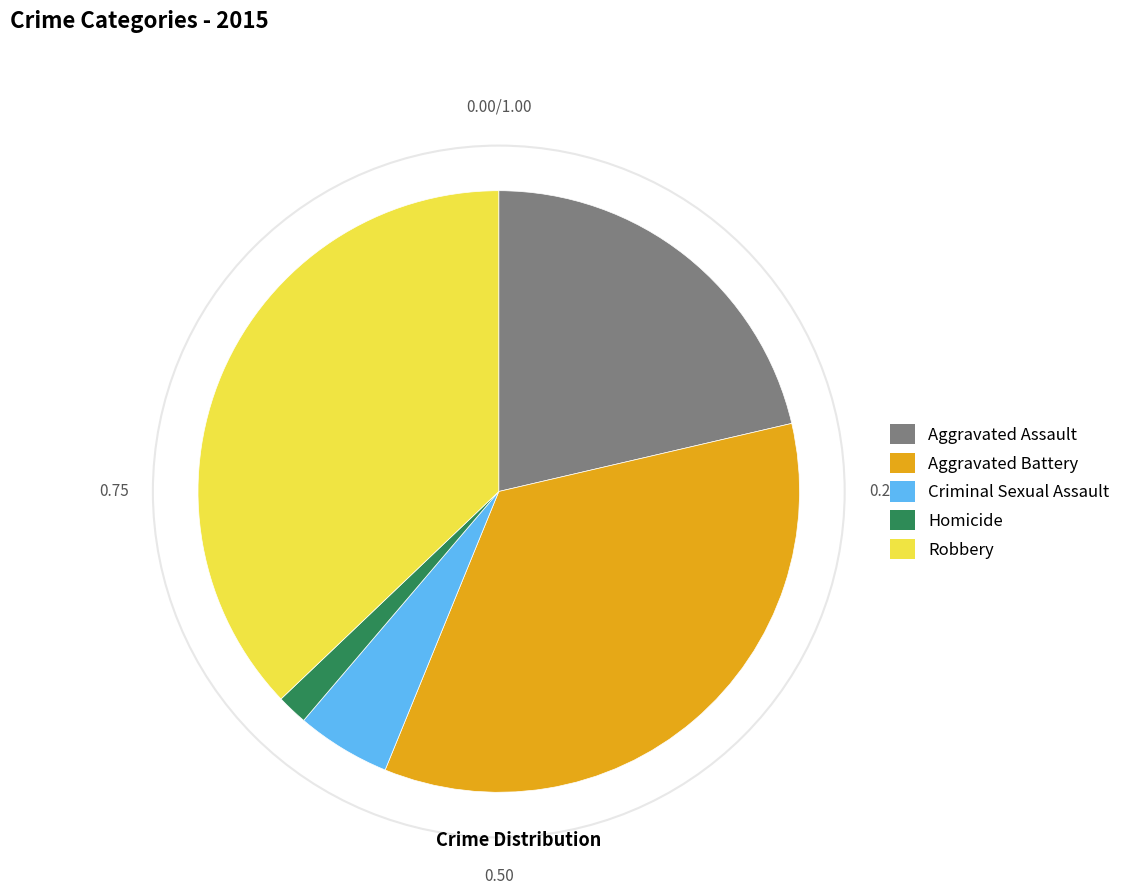

Is there a majority slice in this chart?

No